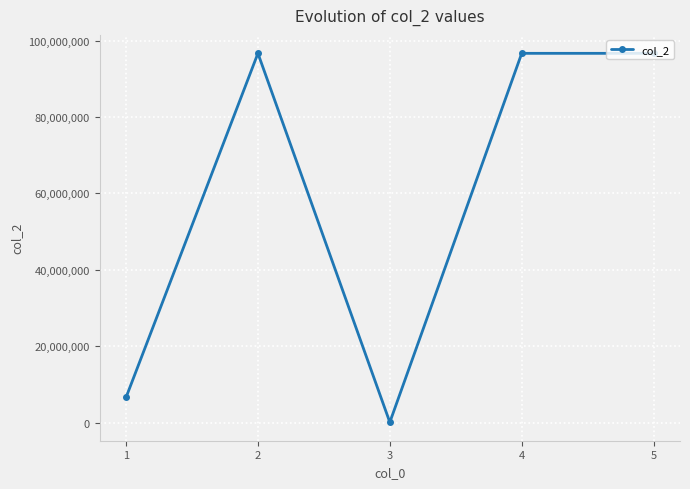

Which label corresponds to the smallest value in the chart?

3